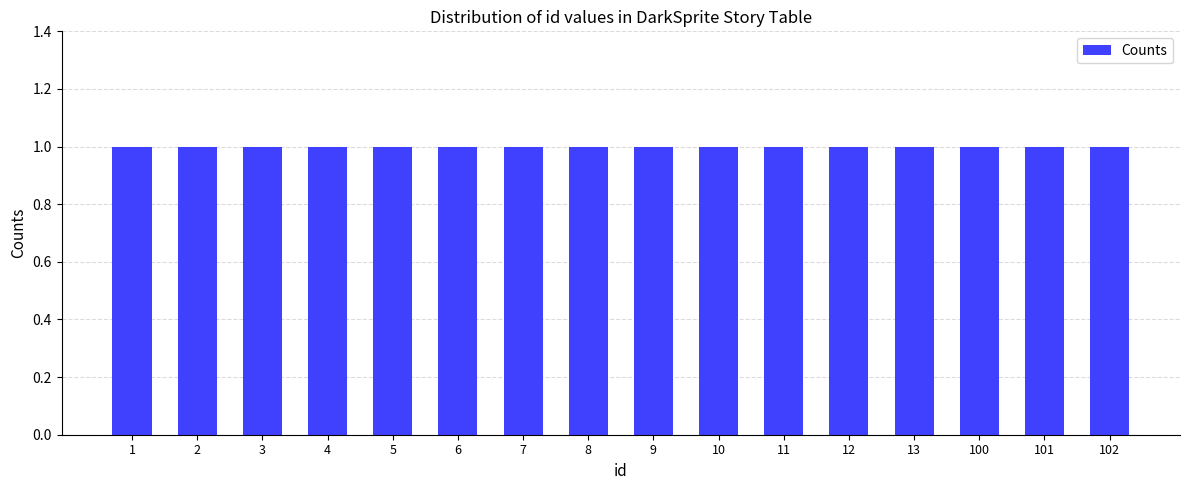

Reading left to right, extract all data points from this chart.

1	2	3	4	5	6	7	8	9	10	11	12	13	100	101	102